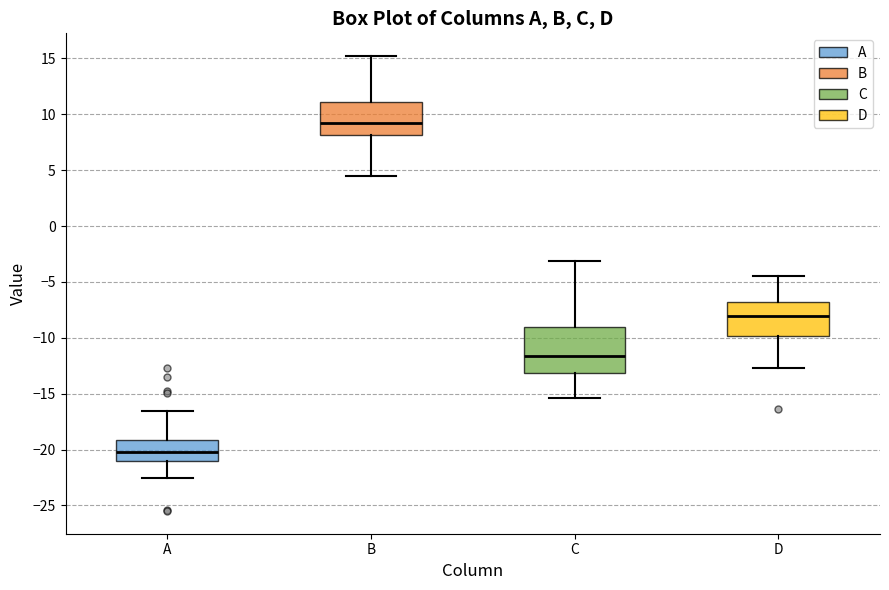

Which box's median line is the lowest?

A